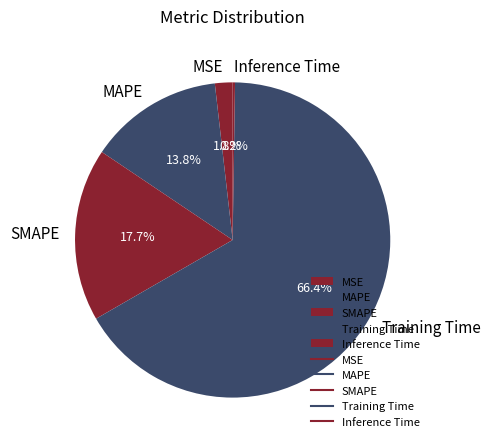

What is the majority slice?

Training Time